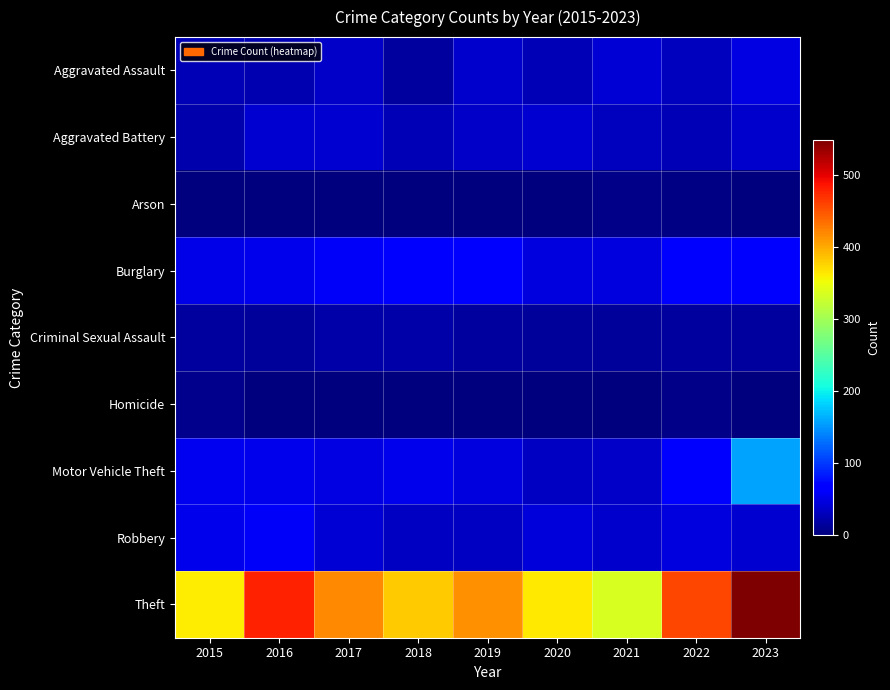

What is the maximum value shown in the chart?

548